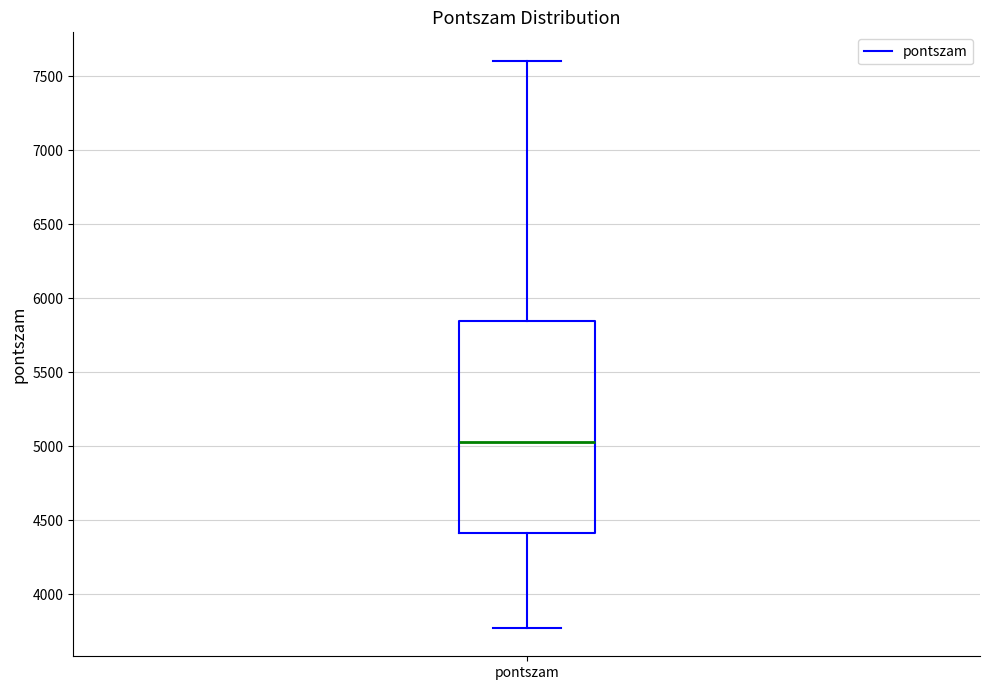

Read this box plot against the y-axis: the position of the median line, the range covered by the box, and the ends of both whiskers. The values are not printed on the chart, so give them approximately, as read against the axis.

median 5050, box 4400 to 5850, whiskers 3750 to 7600